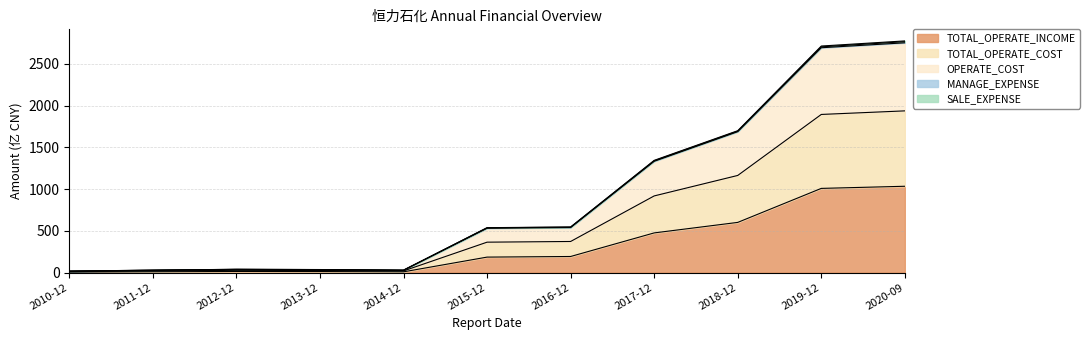

What is the highest value of the TOTAL_OPERATE_INCOME series?

1033.3